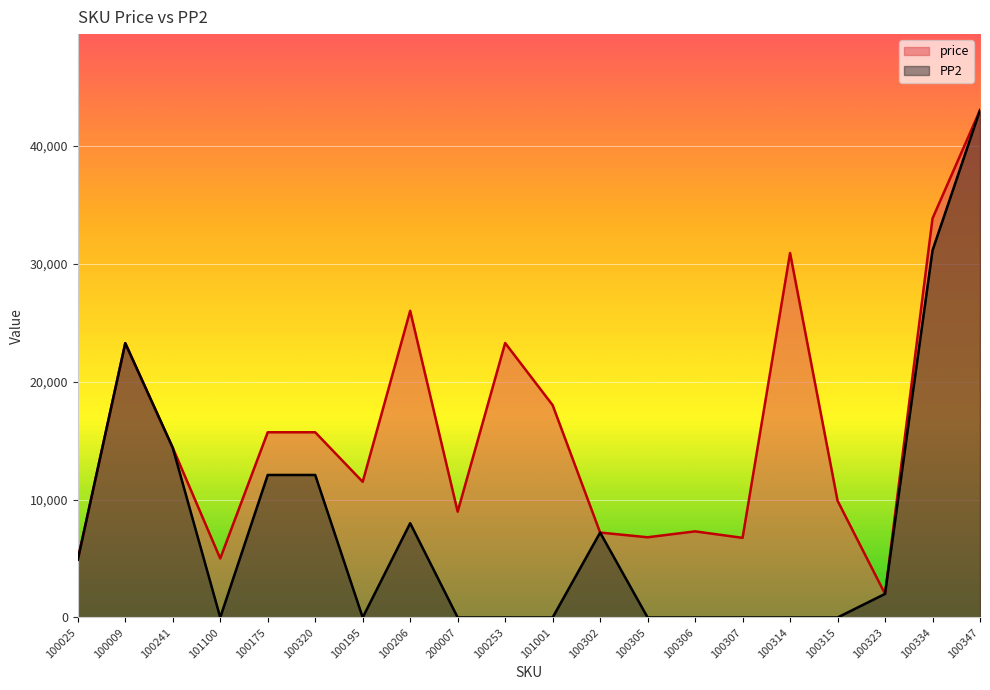

Reading left to right, what are all the values shown in this chart?

price: 100025=4900	100009=23252	100241=14382	101100=5000	100175=15700	100320=15700	100195=11500	100206=25997	200007=8970	100253=23266	101001=18000	100302=7200	100305=6800	100306=7300	100307=6750	100314=30900	100315=9900	100323=2000	100334=33828	100347=43000
PP2: 100025=4900	100009=23252	100241=14382	101100=0	100175=12081	100320=12081	100195=0	100206=7993	200007=0	100253=0	101001=0	100302=7200	100305=0	100306=0	100307=0	100314=0	100315=0	100323=2000	100334=31118	100347=43000